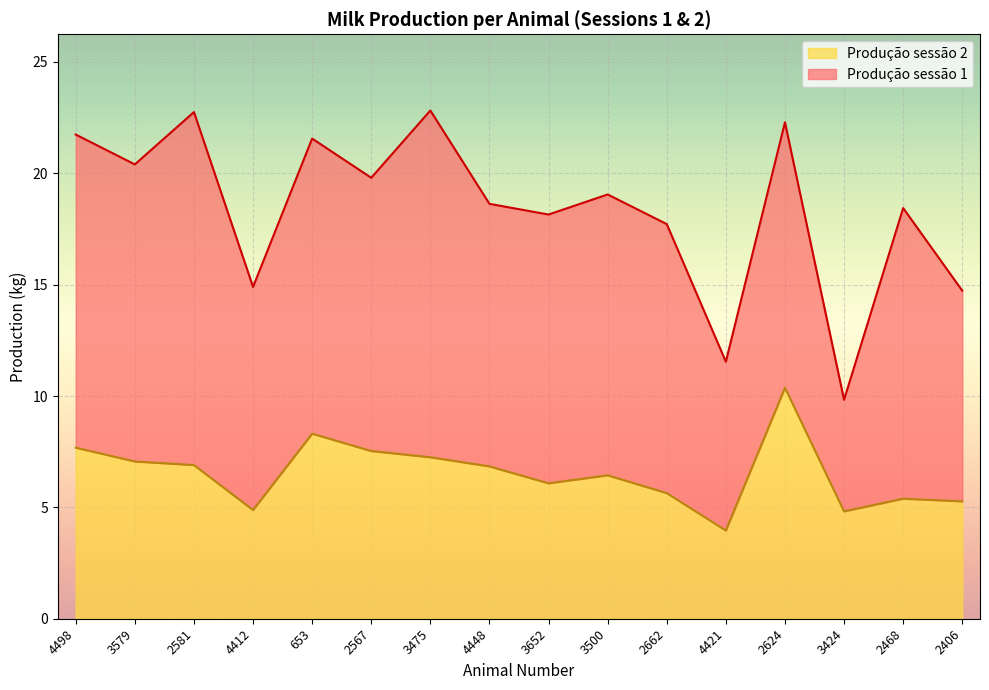

What is the value of the 4th point from the left?

4.9